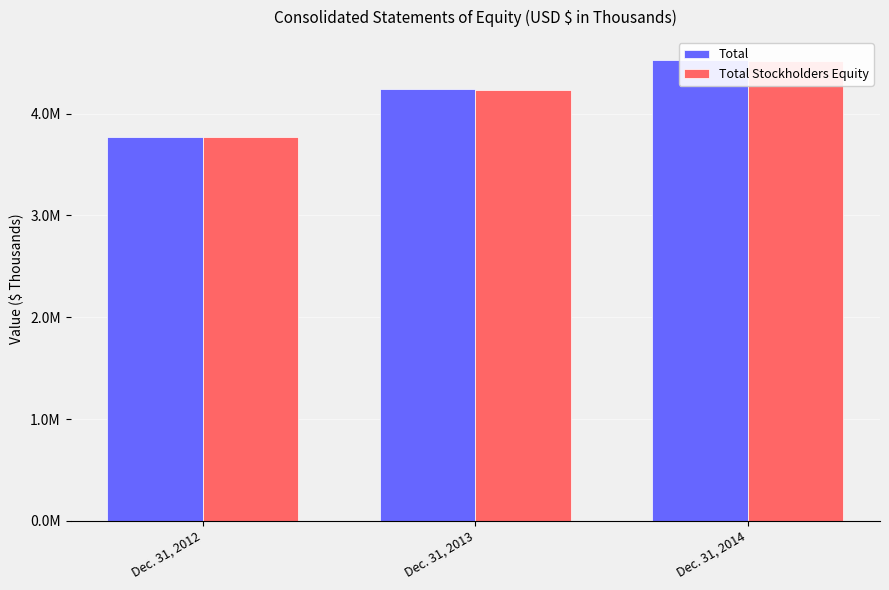

Which series has the largest range (max minus min)?

Total